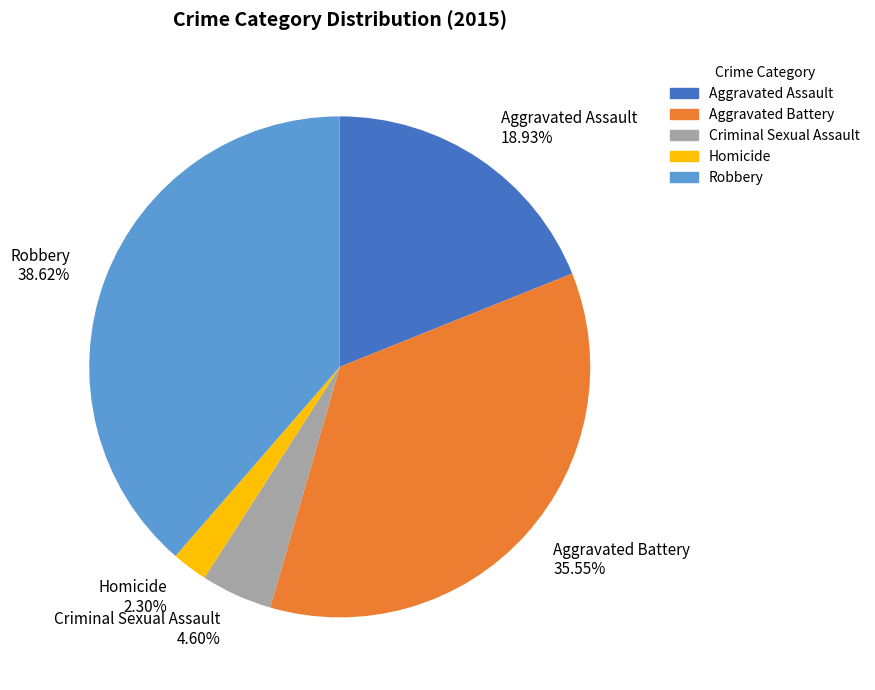

Does Criminal Sexual Assault represent more than half of the total?

No